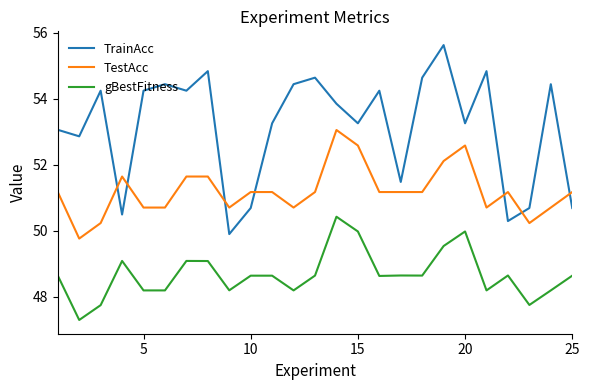

What is the minimum value for gBestFitness?

47.3